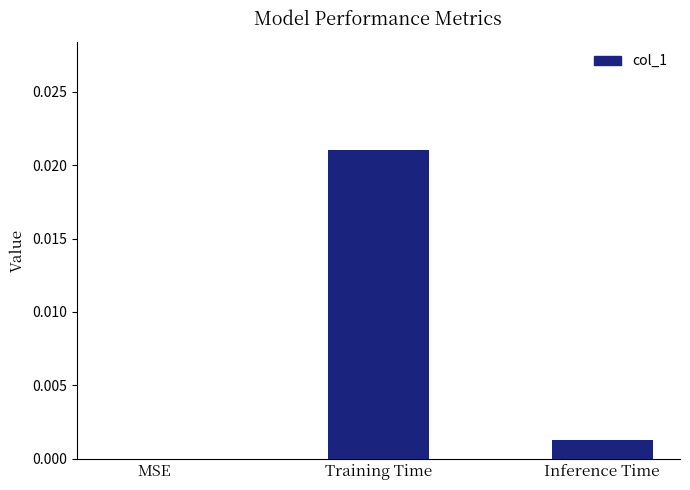

Which category has the highest value across all series?

Training Time